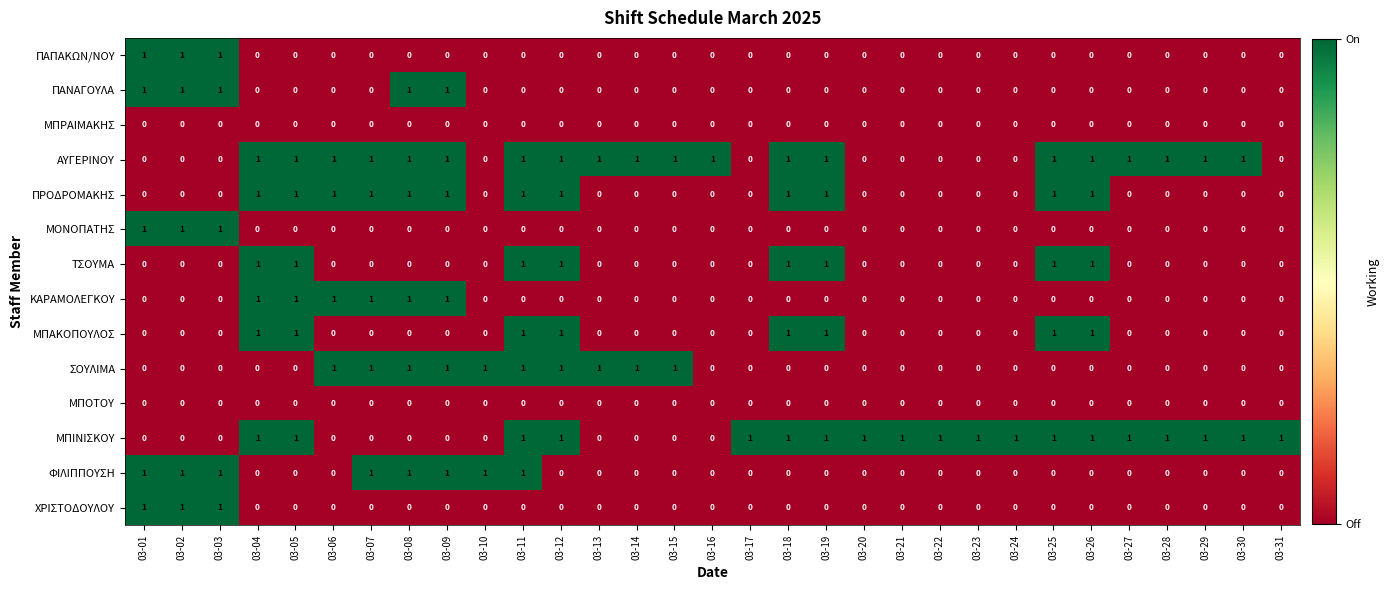

At how many categories does at least one series exceed 0?

31